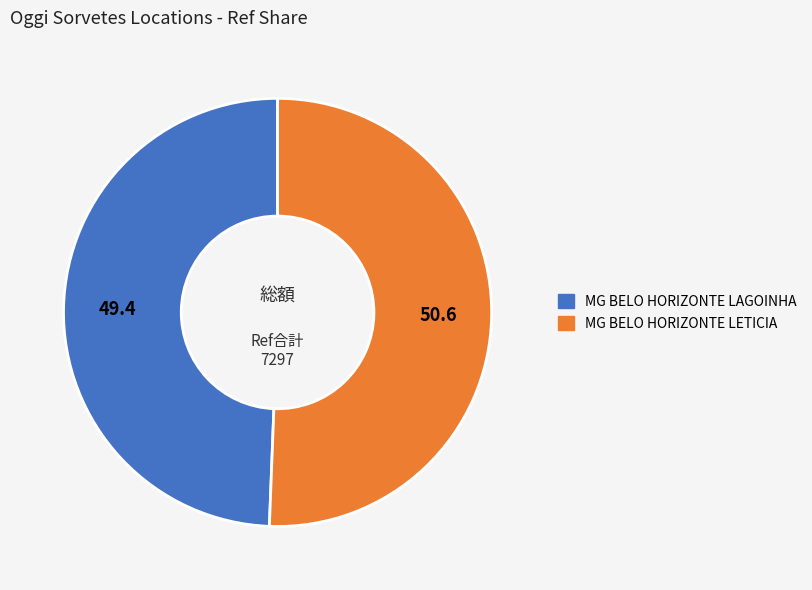

Which slice is the largest?

MG BELO HORIZONTE LETICIA